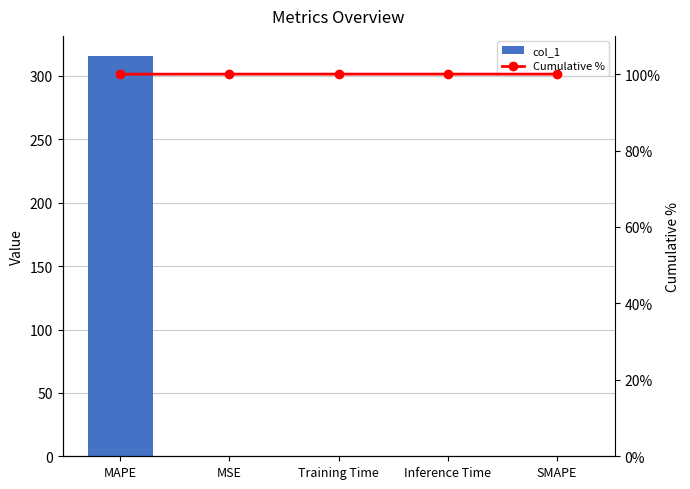

How many groups of bars are there?

5